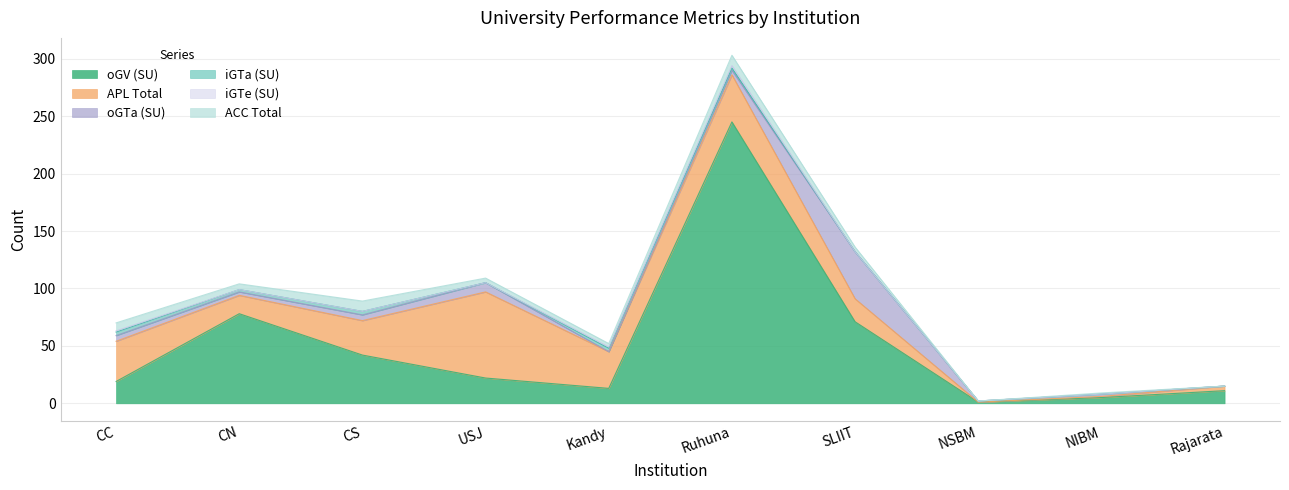

Which category has the lowest value across all series?

NSBM